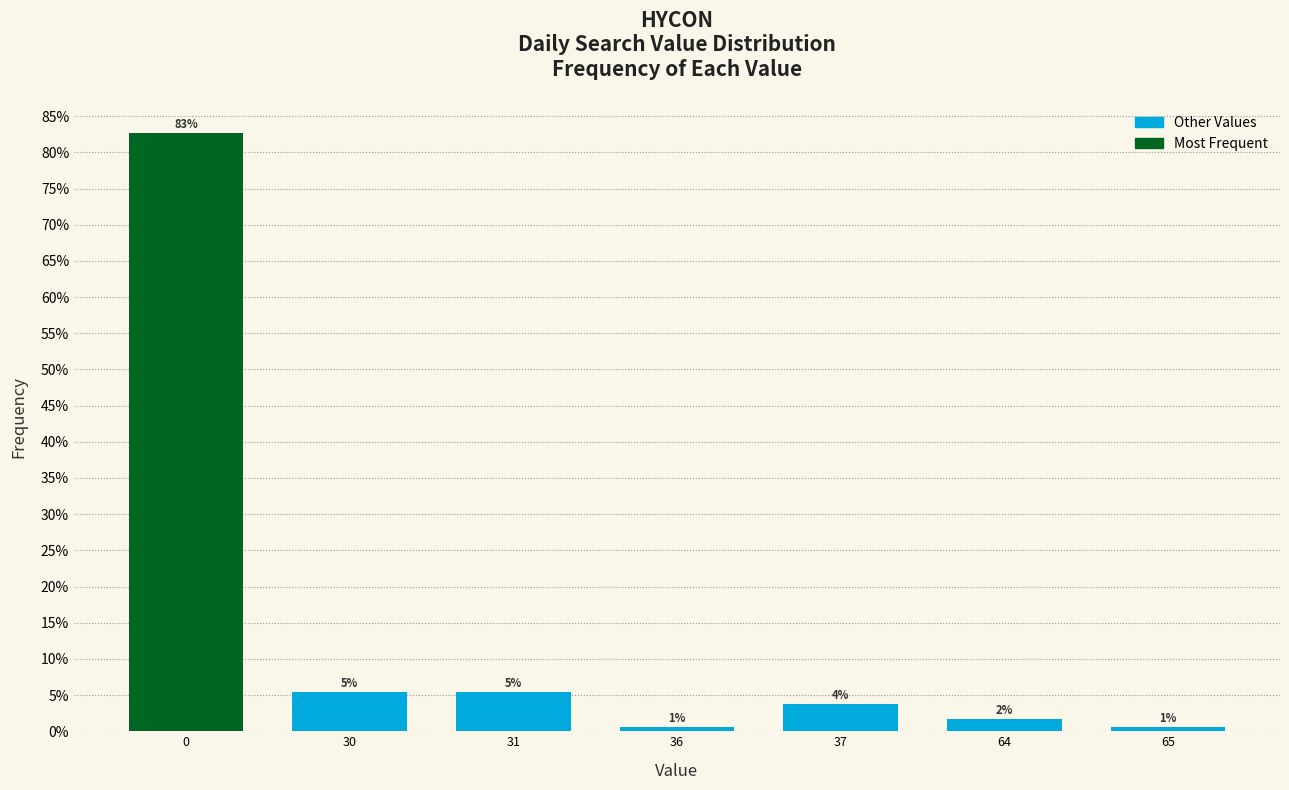

What is the approximate value at 30?

5.4